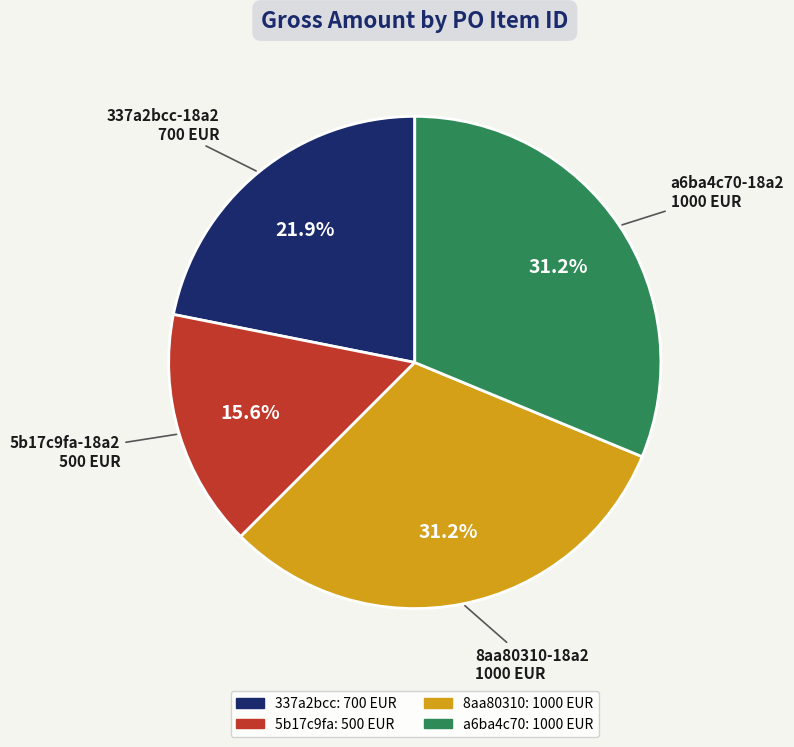

What percentage is the a6ba4c70 slice, to the nearest percent?

31%